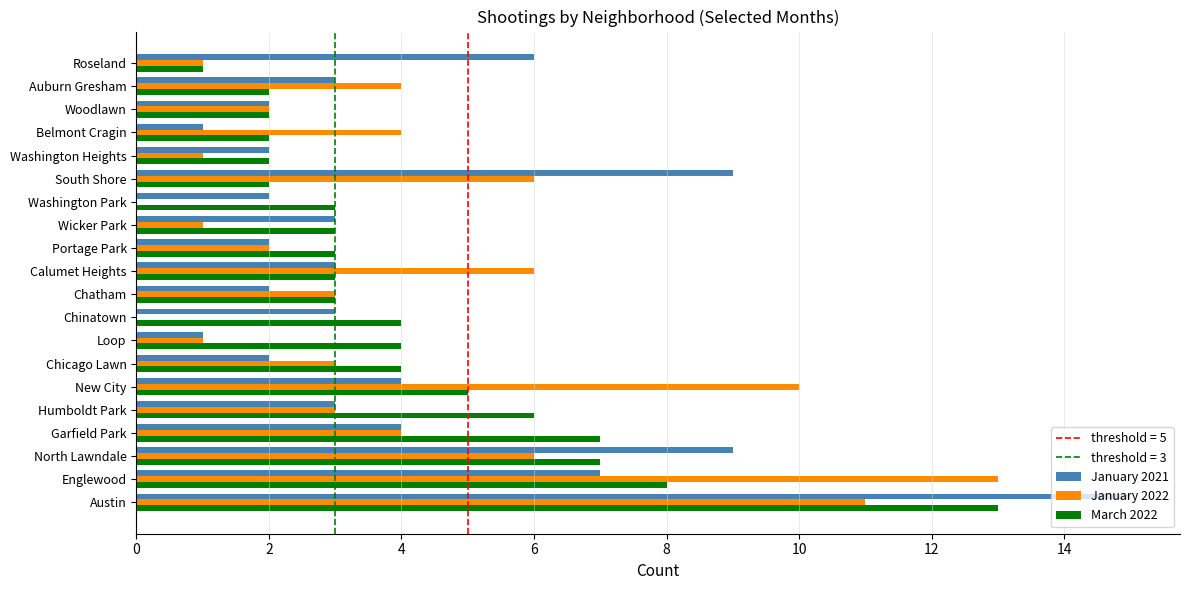

True or false: January 2021 has a value of 5 at Humboldt Park.

False